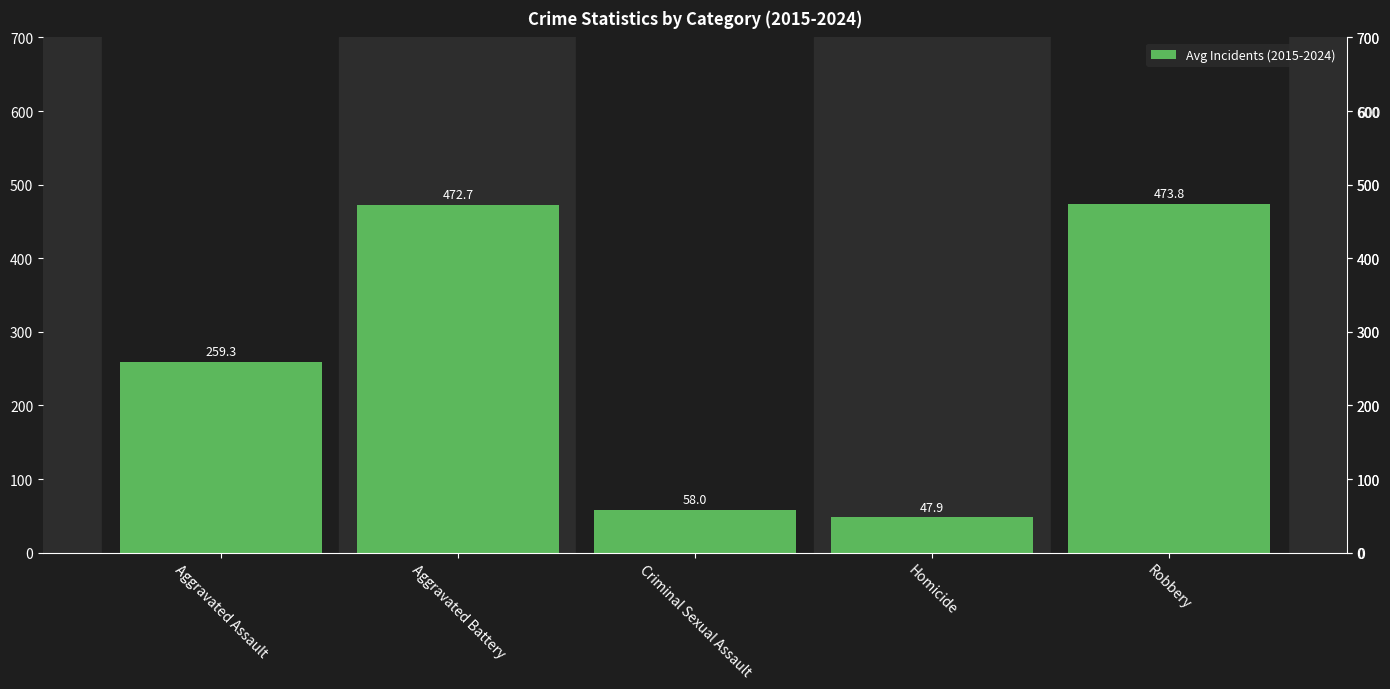

What is the average value?

262.3